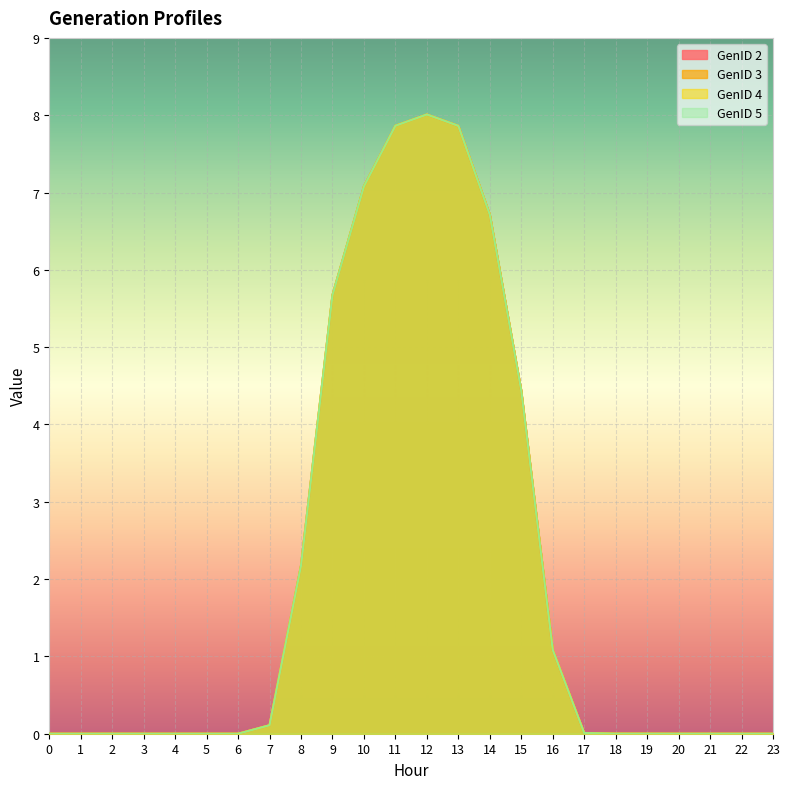

What is the value of the GenID 5 point at the 14th from the left?

7.9